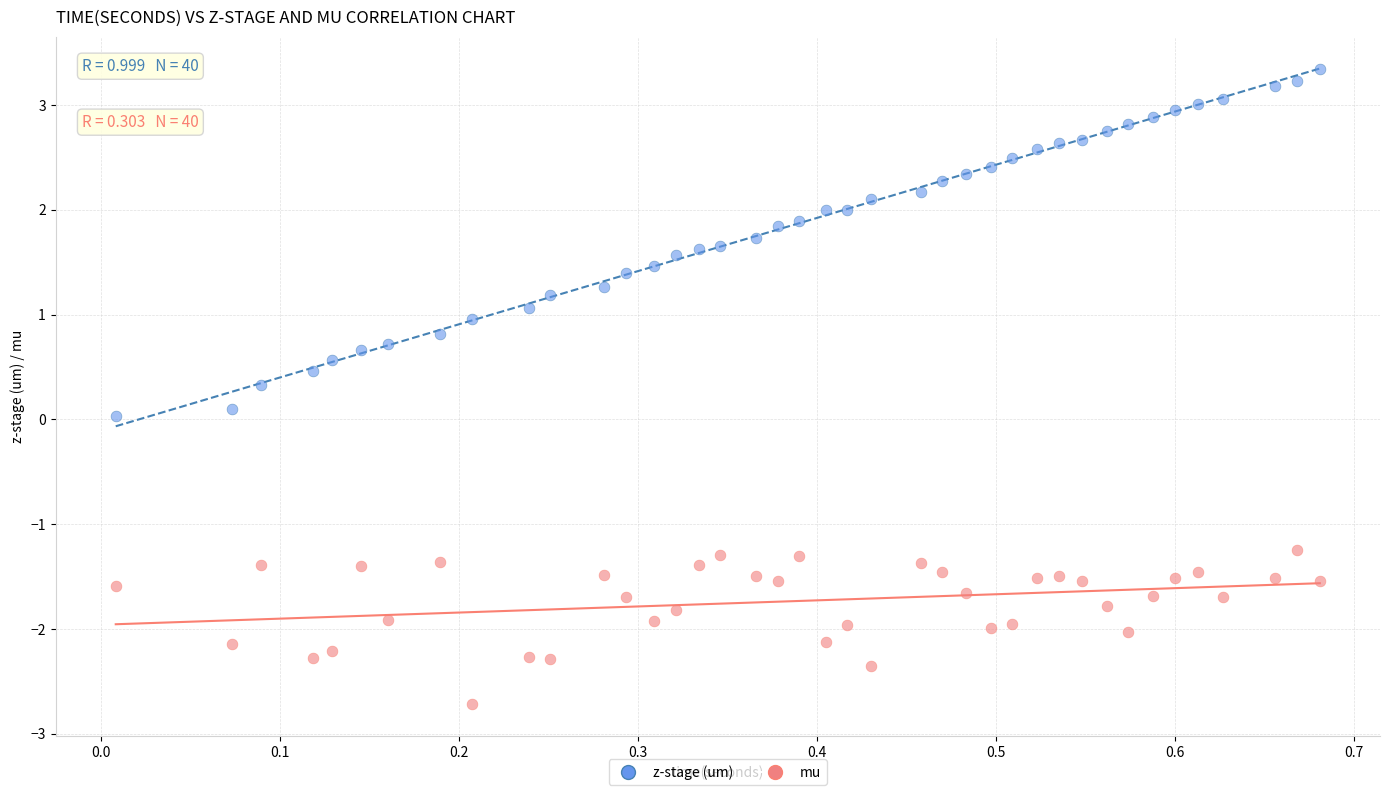

Which series has the widest spread of Y values?

z-stage (um)